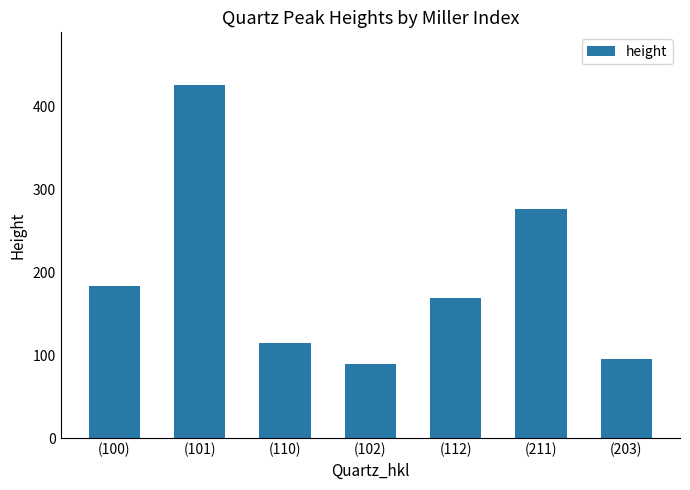

Read the value at (112).

169